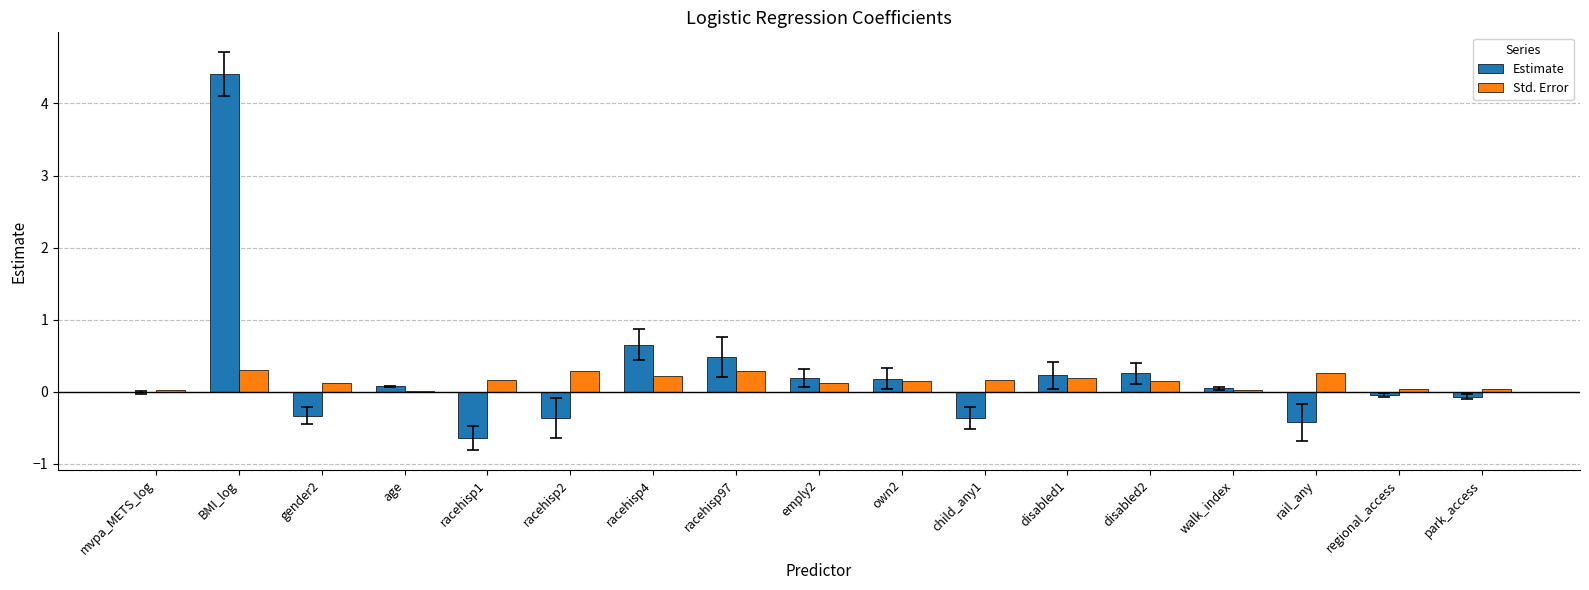

True or false: Estimate has a value of -0.6 at child_any1.

False